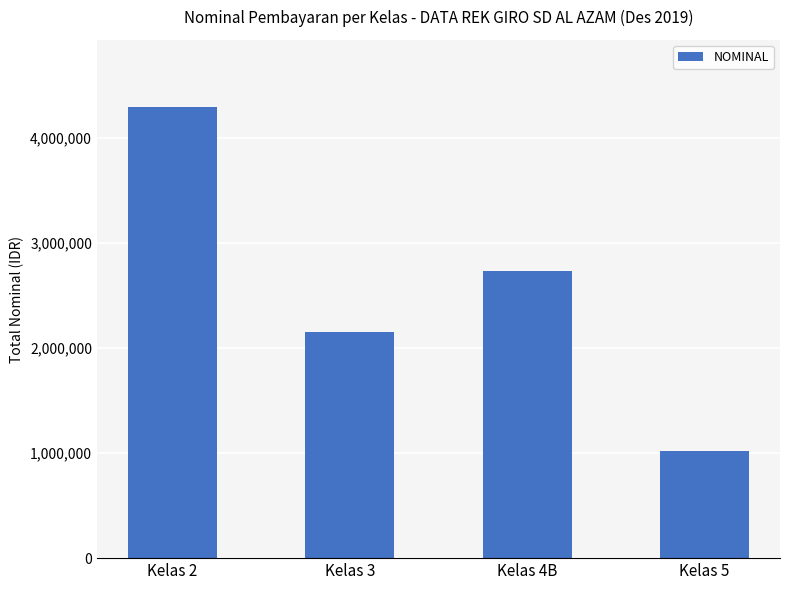

Count the number of data series in this chart.

1